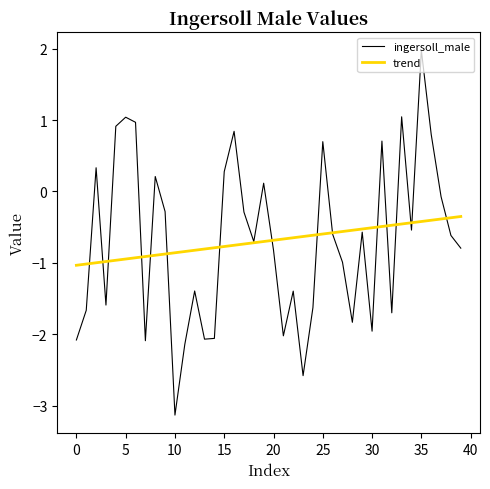

Which series has the widest spread of values?

ingersoll_male